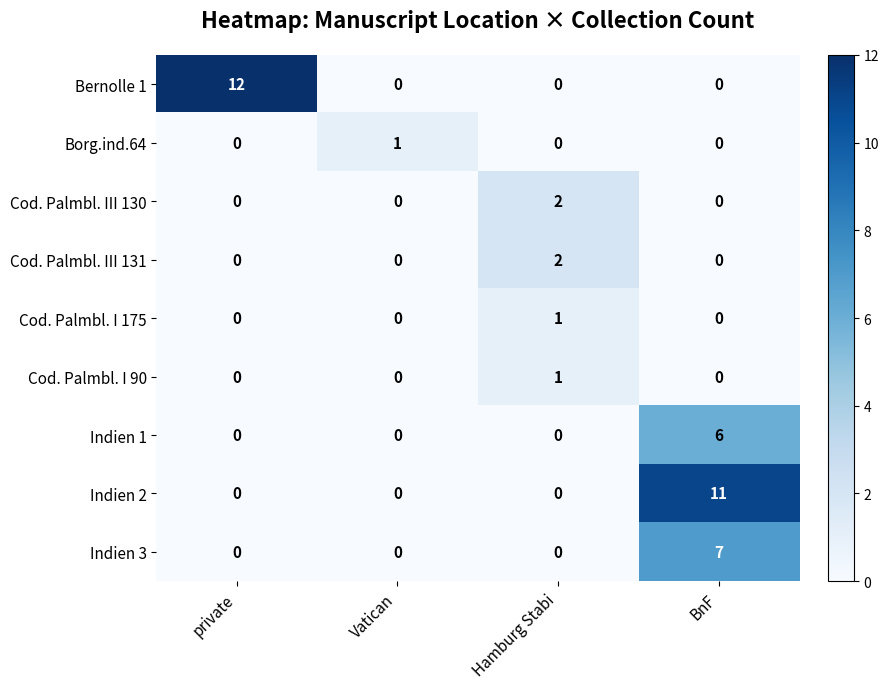

At how many categories does at least one series exceed 10?

2